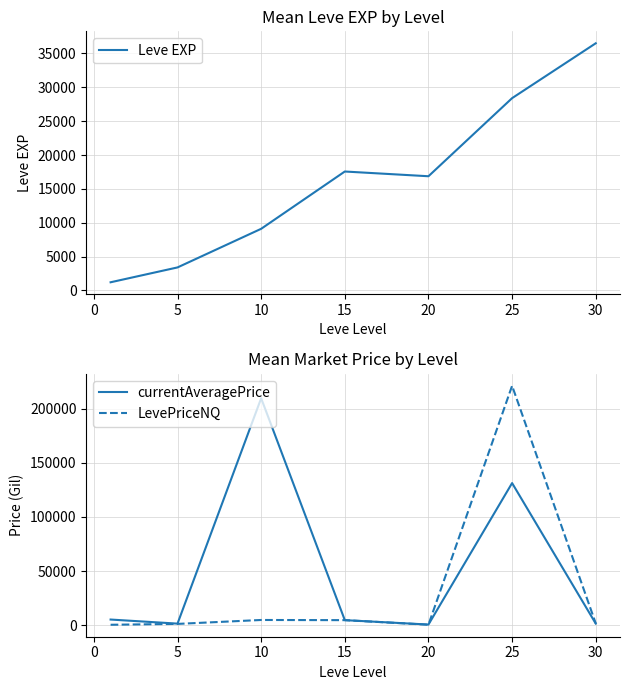

True or false: LevePriceNQ has a value of 57398.1 at 20.

False